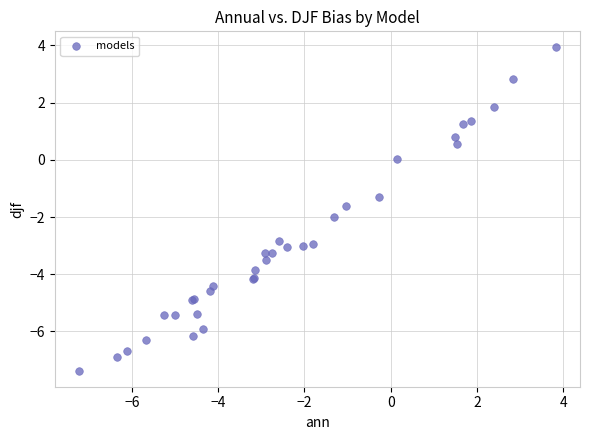

What Y value in the scatter plot is closest to -1?

-1.3